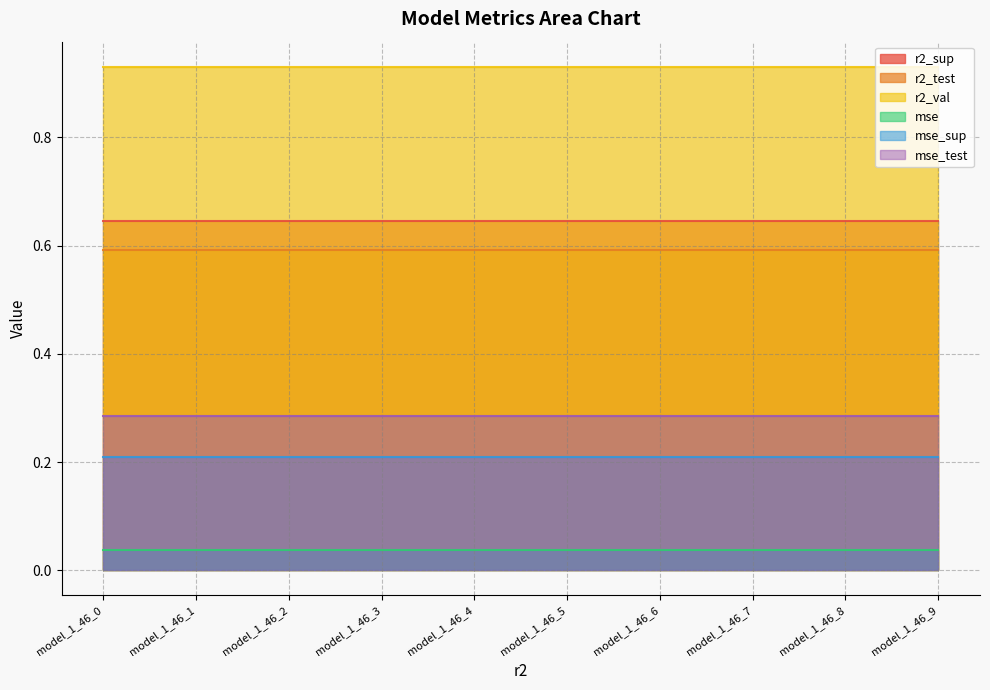

Which series has the largest range (max minus min)?

r2_sup